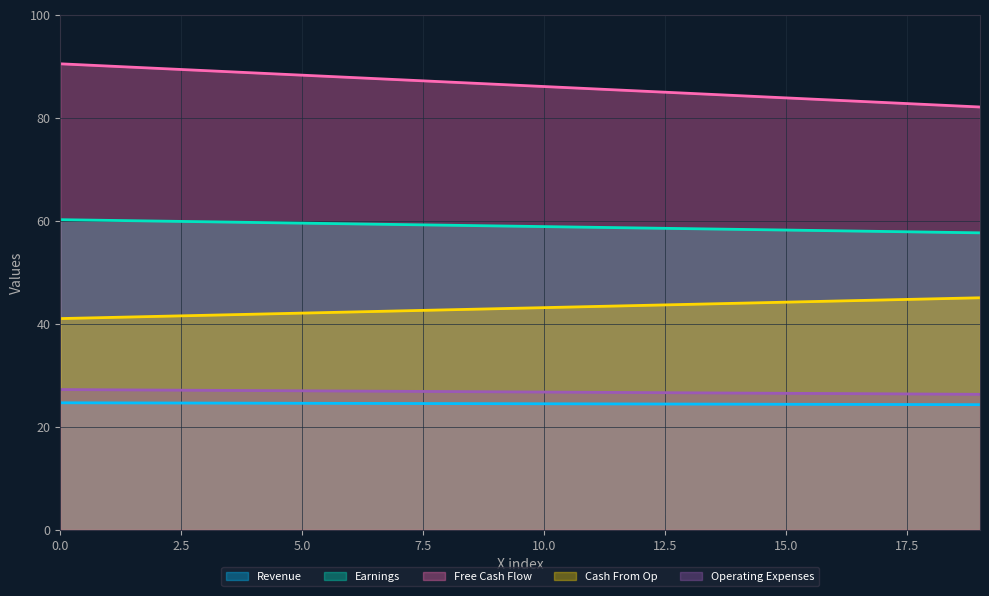

Which series has the widest spread of values?

Free Cash Flow